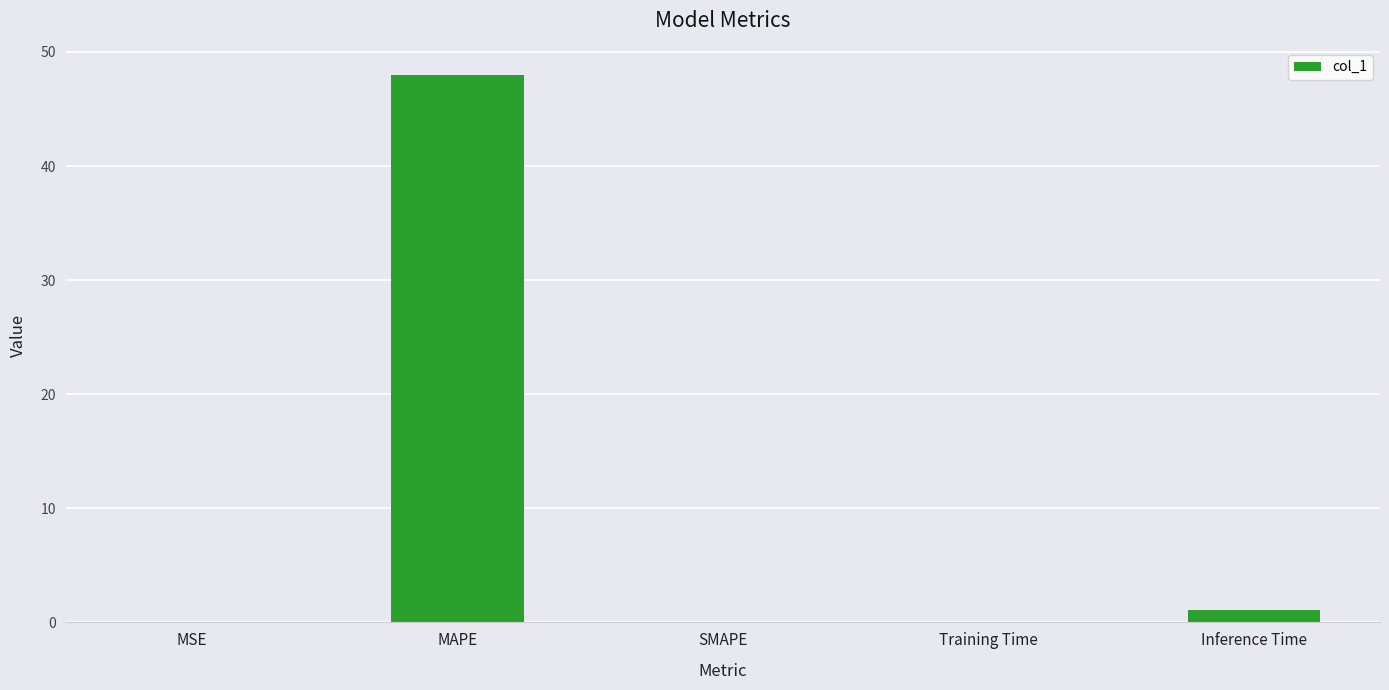

What is the difference between the values at SMAPE and Training Time?

0.1